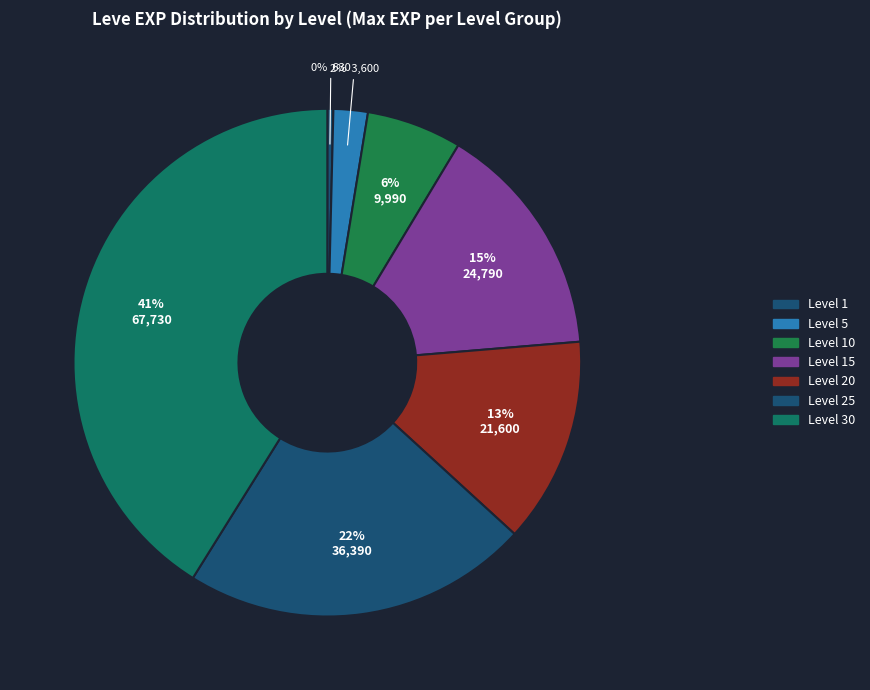

To the nearest percent, what is the average slice percentage?

14%